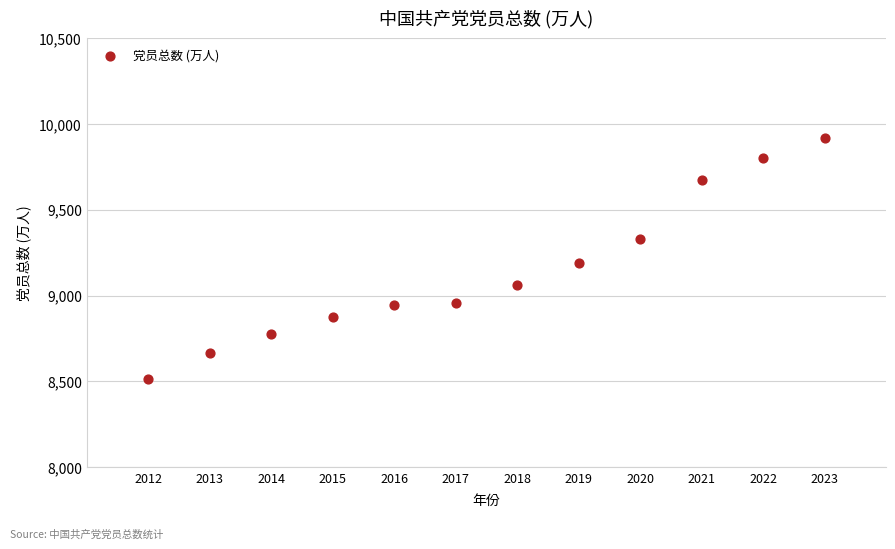

What is the average X value?

2017.5